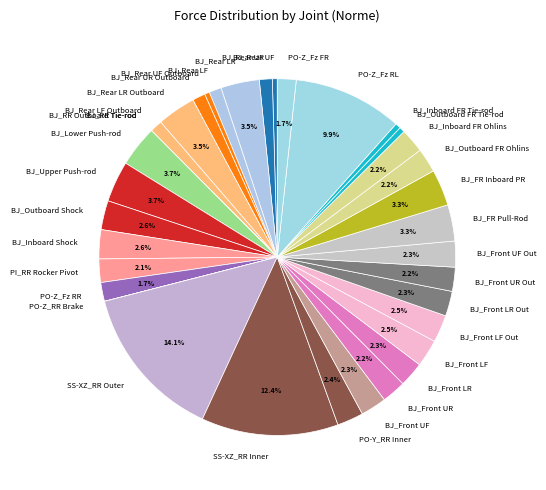

Do BJ_FR Inboard PR and BJ_Outboard Shock together represent more than half of the pie?

No